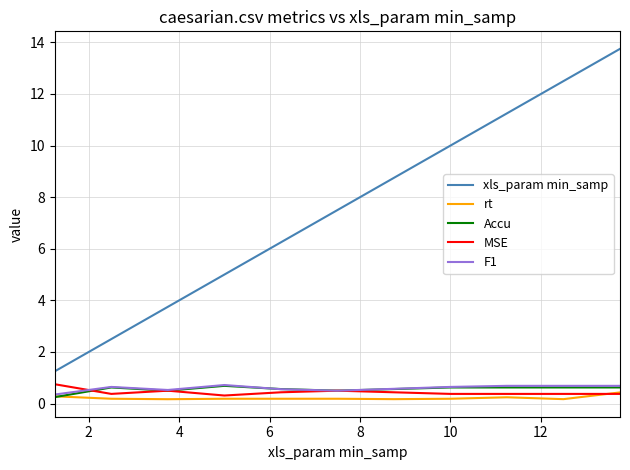

True or false: F1 and xls_param min_samp cross at least once.

False